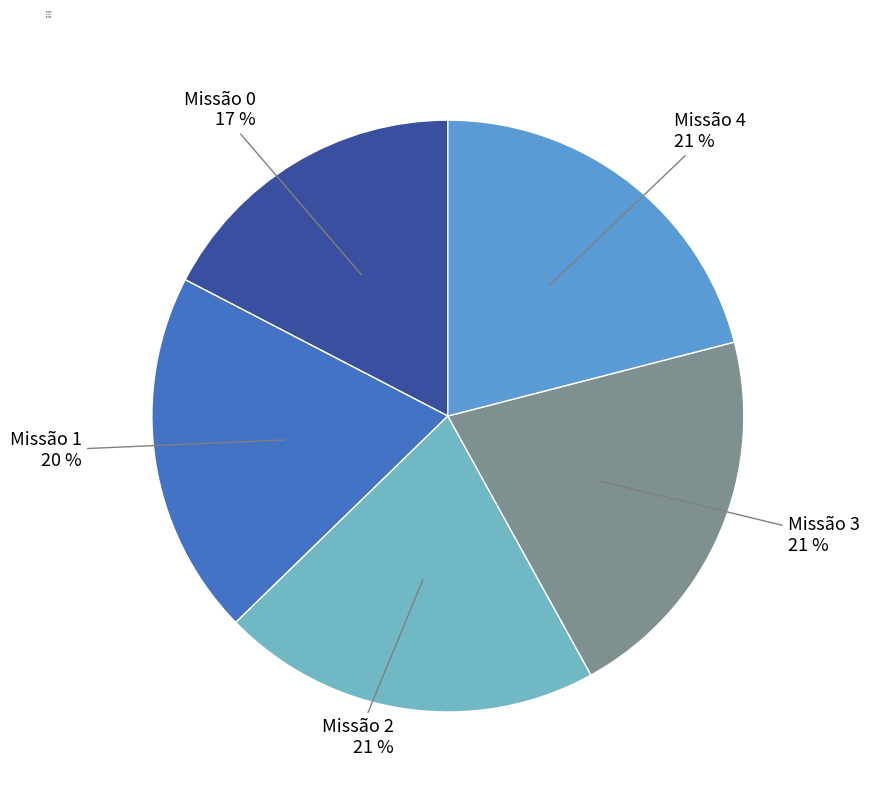

Do Missão 4 and Missão 0 together represent more than half of the pie?

No